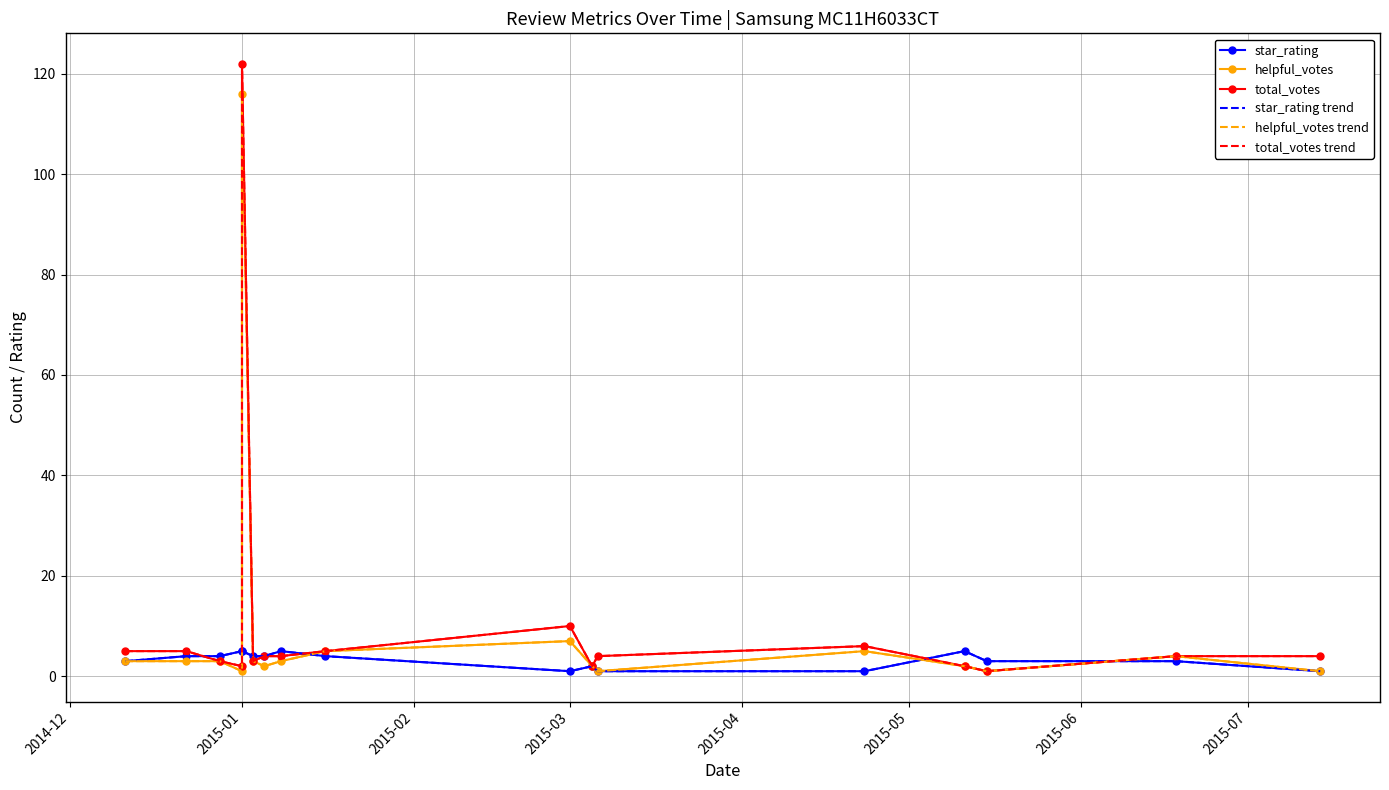

What is the difference between the maximum and minimum values in the helpful_votes series?

115